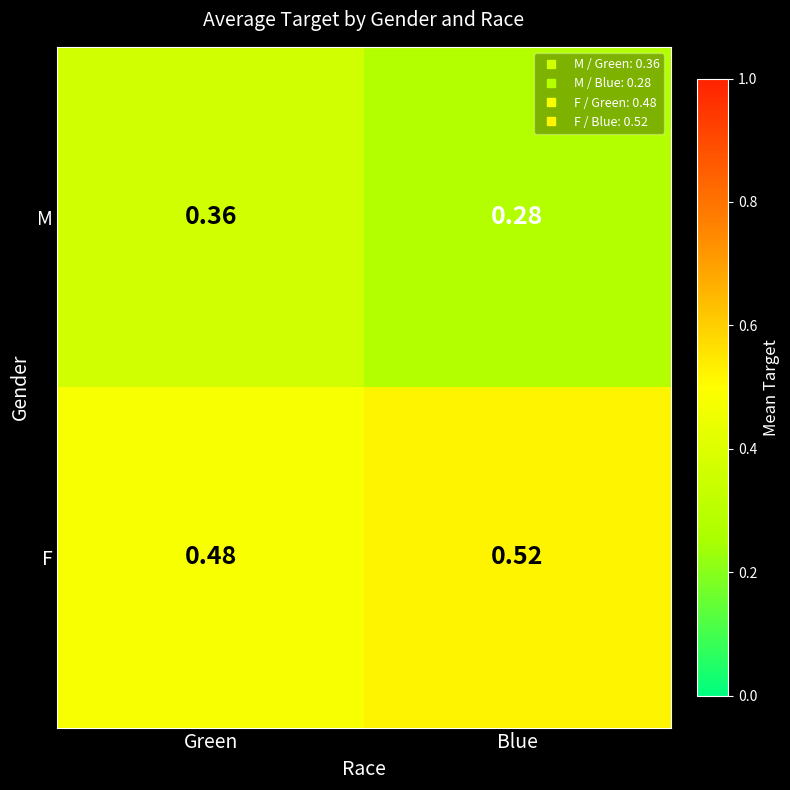

At which label is F closest to 0?

Green